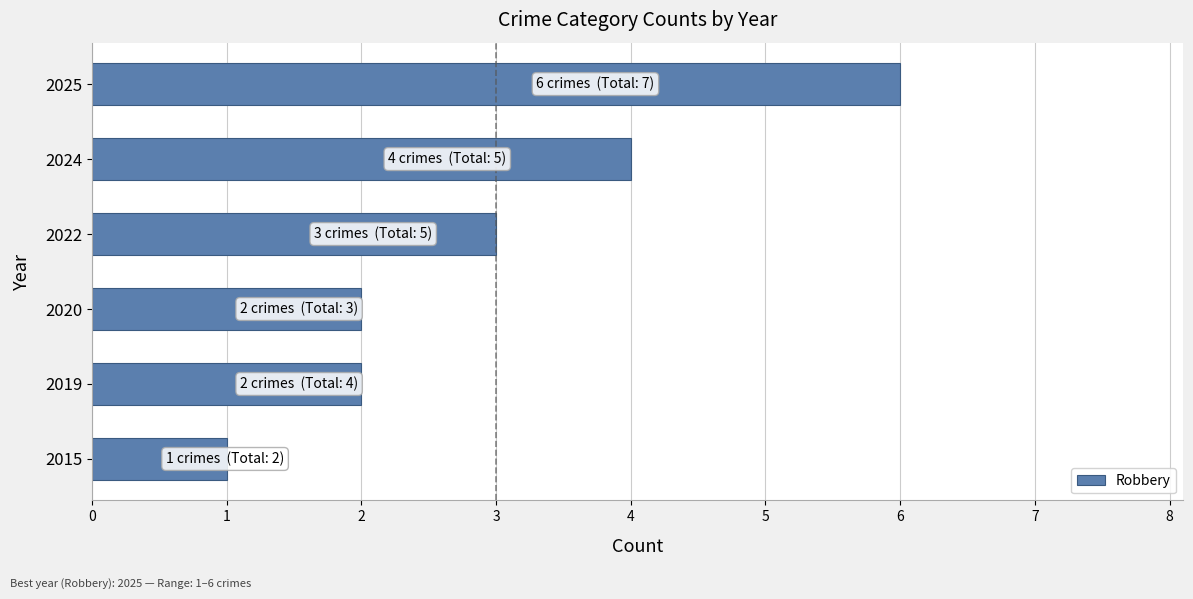

What is the change in value from 2015 to 2022?

+2